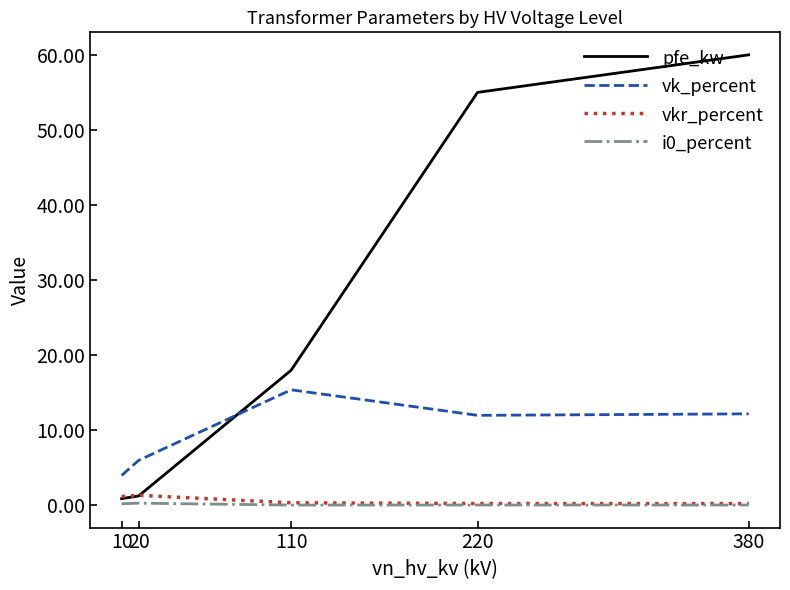

What is the difference between the highest and lowest values at 20?

5.7